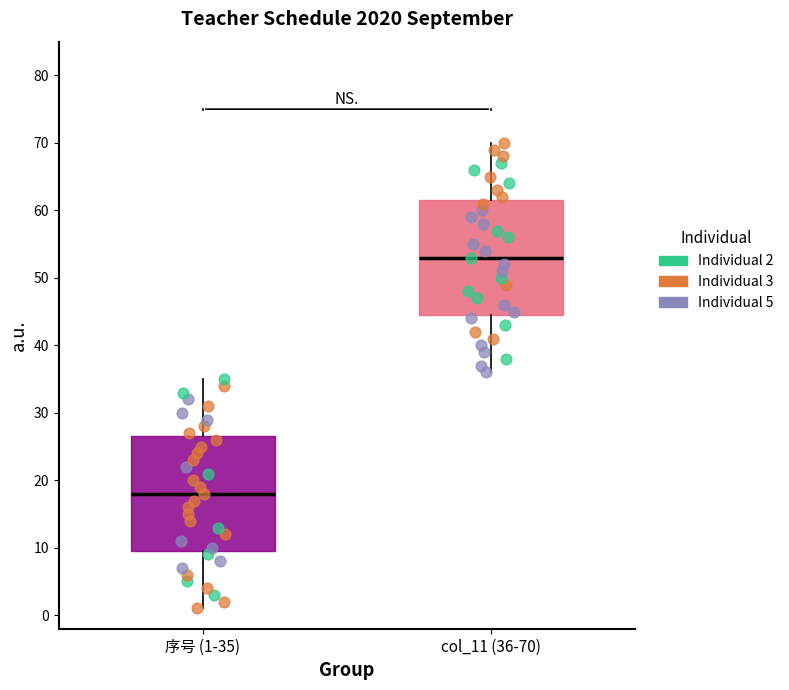

Reading left to right, transcribe this box plot: for each box, give where its median line is, the range the box spans, and where its two whiskers end, as read against the y-axis. The values are not printed on the chart, so give them approximately, as read against the axis.

序号 (1-35): median 18, box 10 to 27, whiskers 1 to 35
col_11 (36-70): median 53, box 45 to 62, whiskers 36 to 70